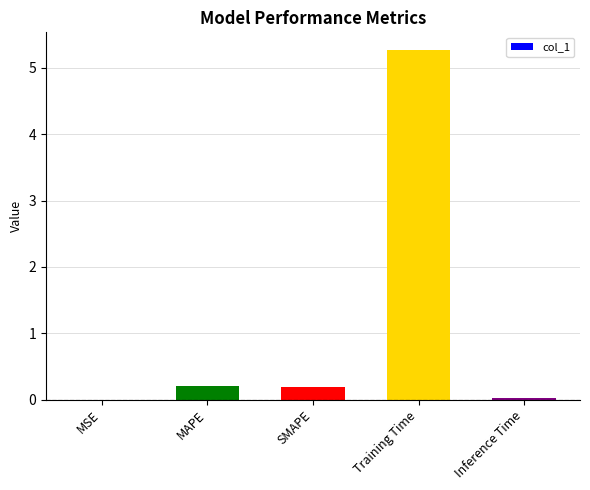

The chart shows a value of 5.3 at Training Time. True or false?

True